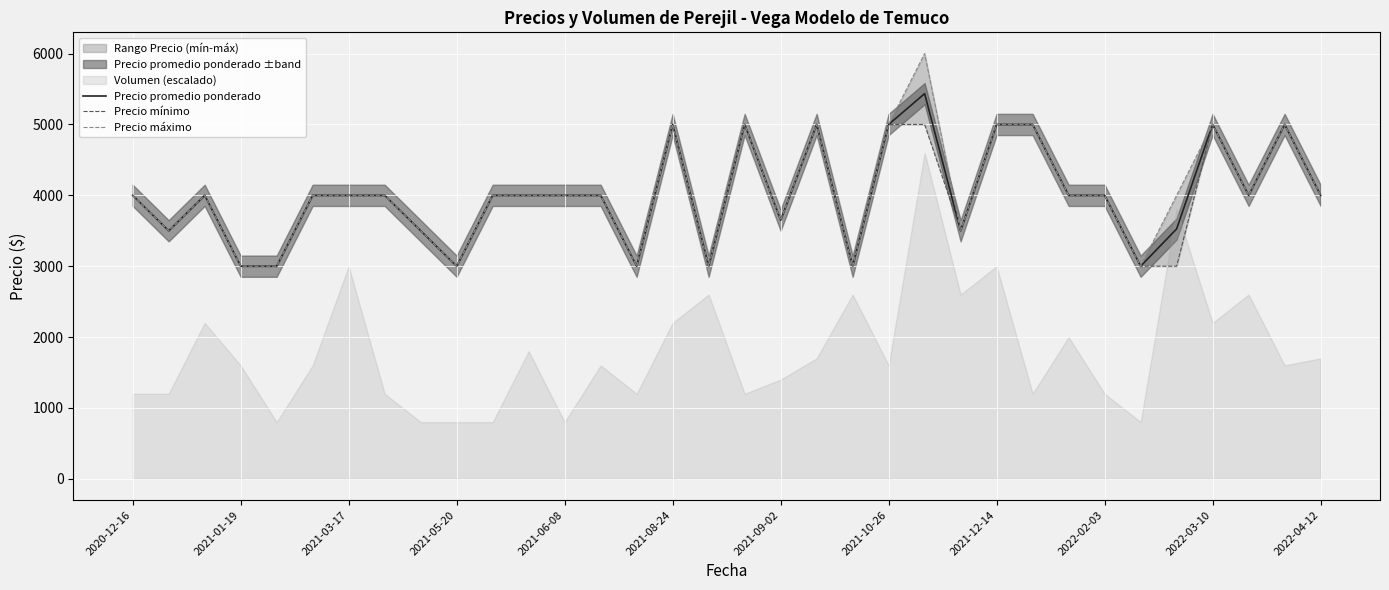

At which category is the sum across all series the highest?

22